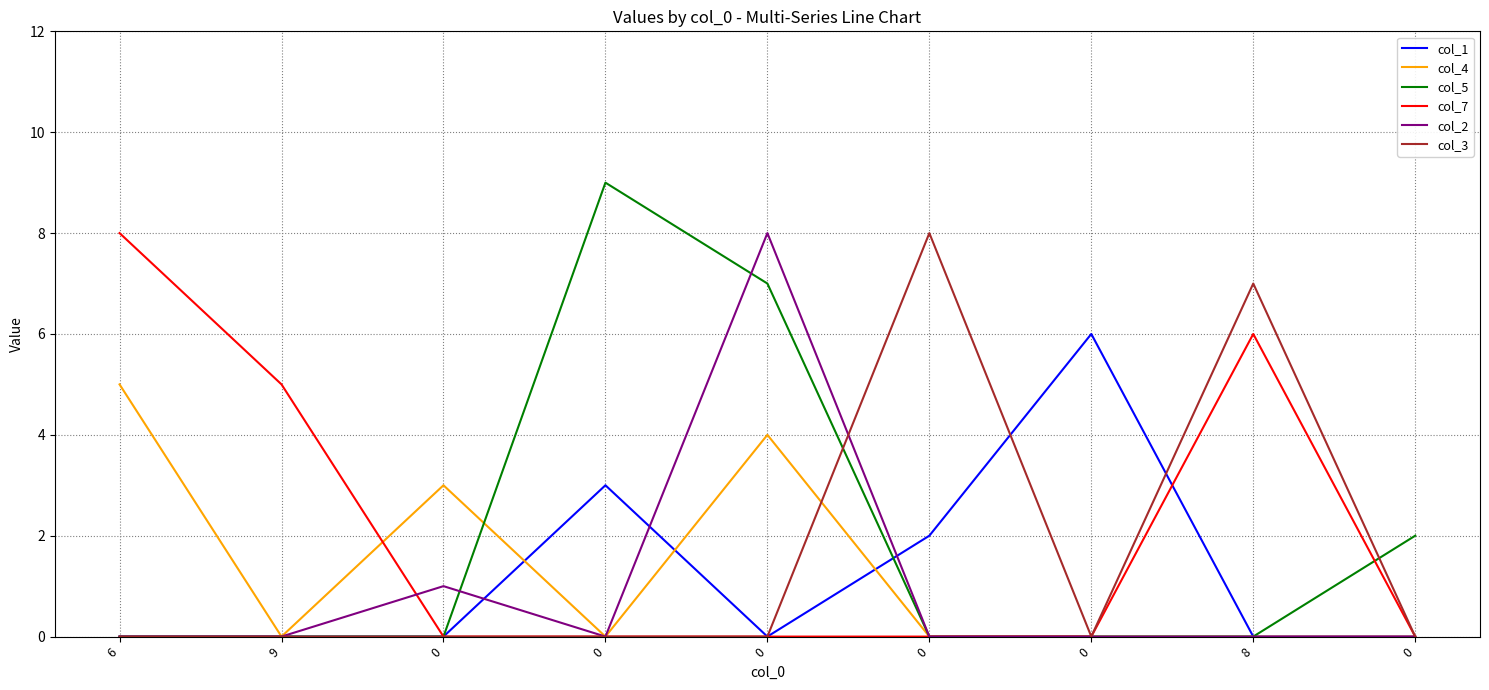

What are all the series names shown in the legend?

col_1, col_4, col_5, col_7, col_2, col_3